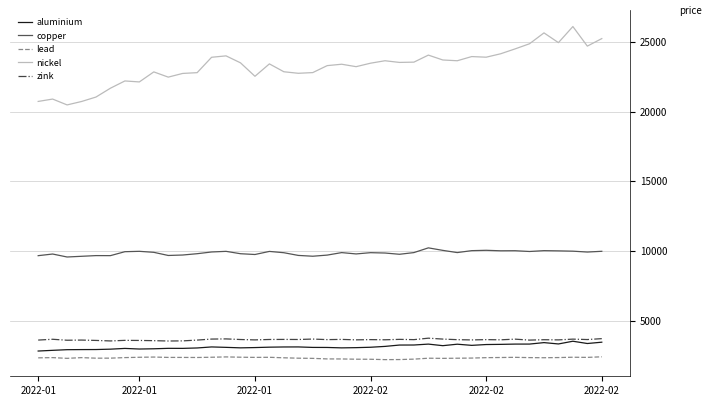

Which series has the largest range (max minus min)?

nickel